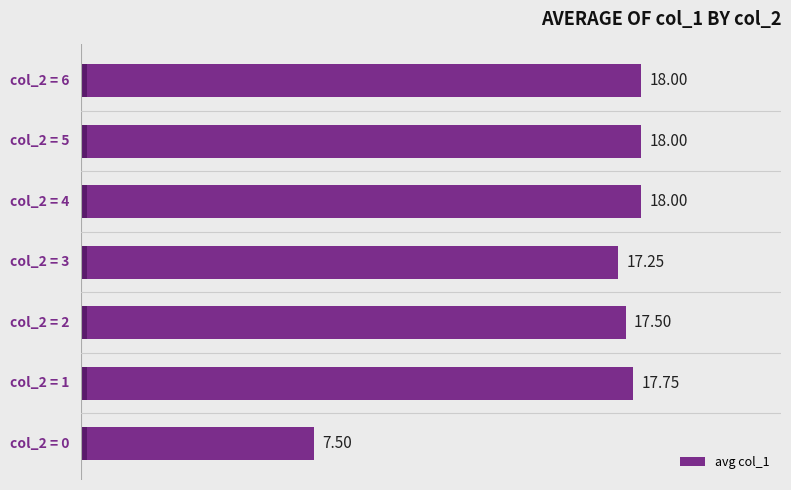

Are the bars horizontal?

Yes